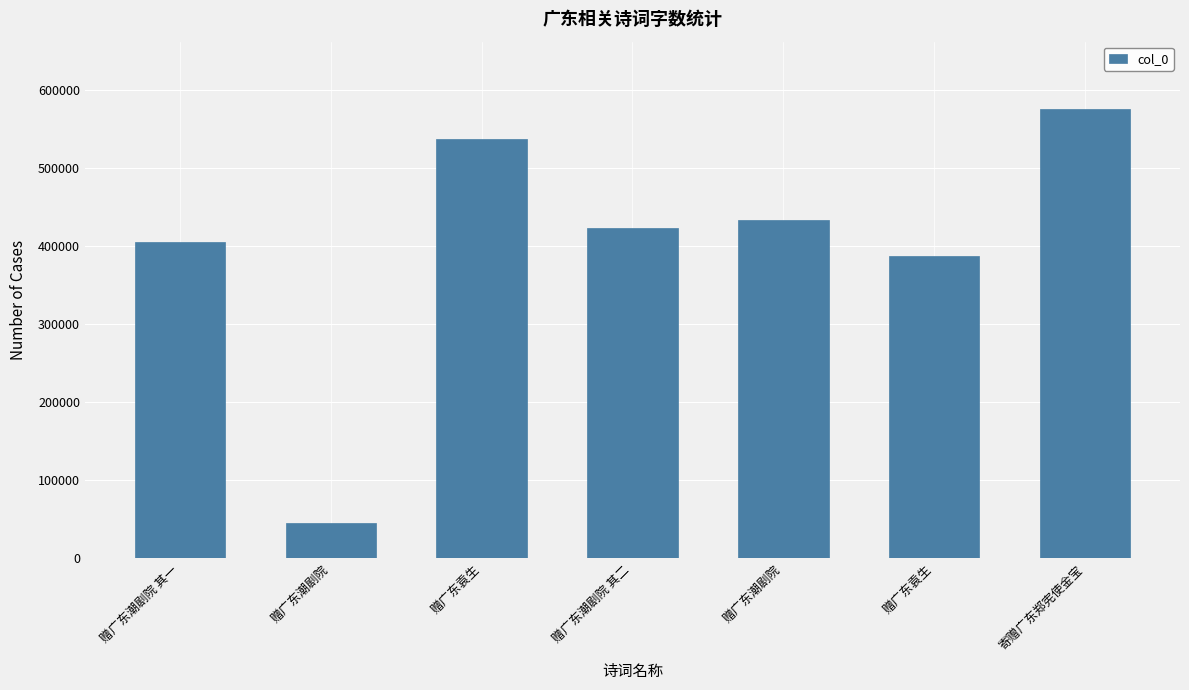

What is the label of the 5th bar from the right?

赠广东袁生